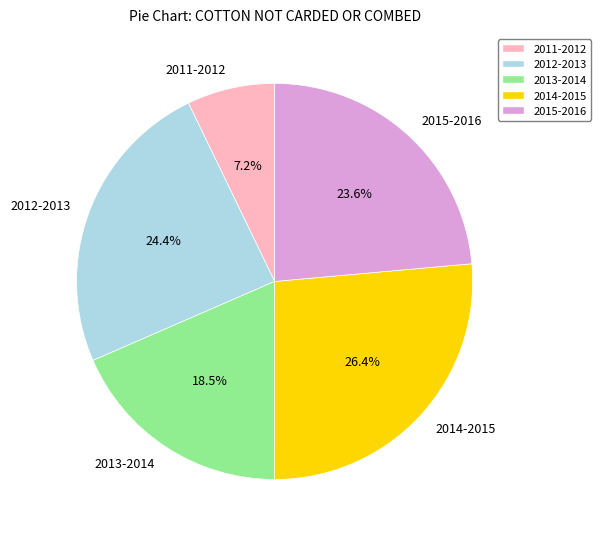

How many slices are in this pie chart?

5